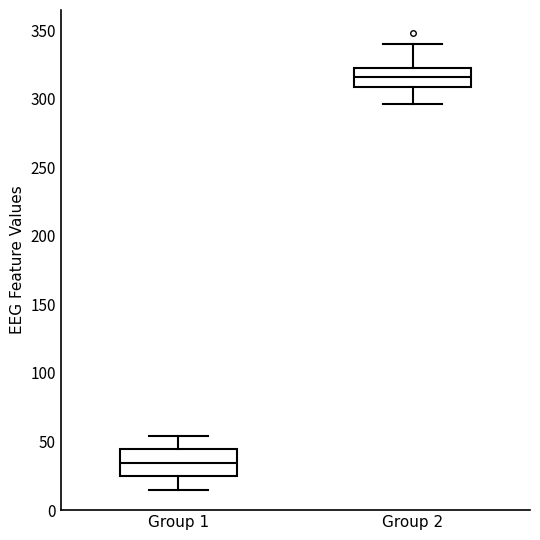

Reading left to right, transcribe this box plot: for each box, give where its median line is, the range the box spans, and where its two whiskers end, as read against the y-axis. The values are not printed on the chart, so give them approximately, as read against the axis.

Group 1: median 35, box 25 to 45, whiskers 15 to 55
Group 2: median 315, box 310 to 320, whiskers 295 to 340